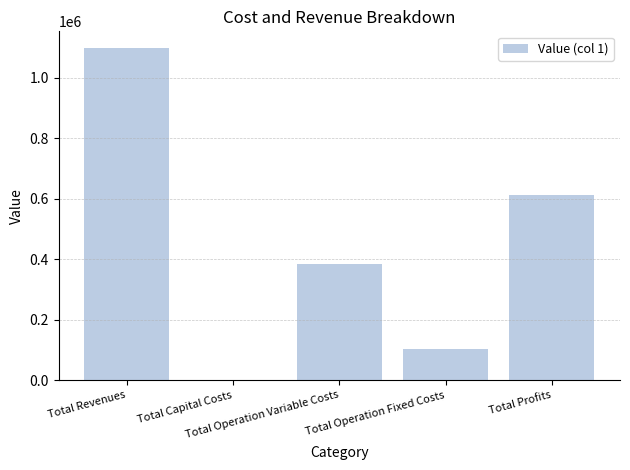

What is the sum of all values?

2195424.3